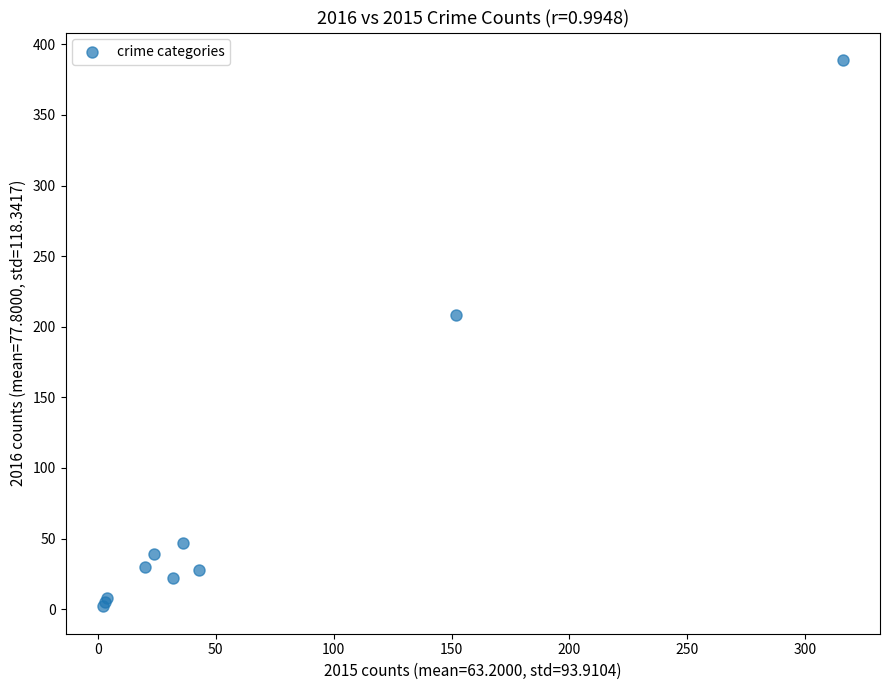

What Y value in the scatter plot is closest to 195?

208